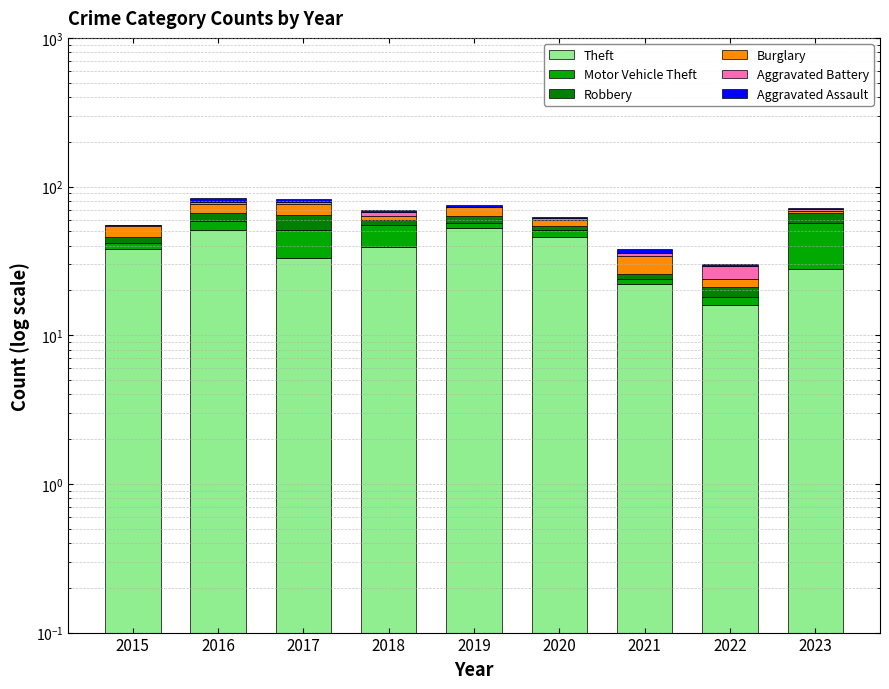

What is the average value of the Motor Vehicle Theft series?

9.8